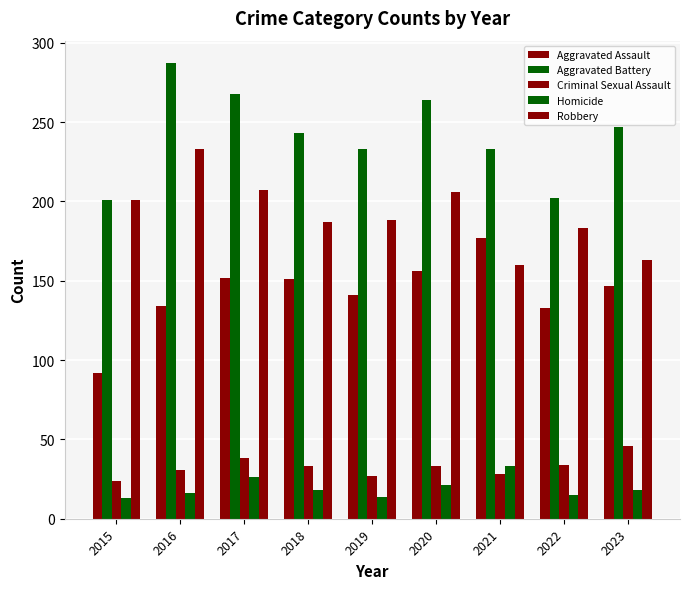

Read the Homicide value at 2015, to the nearest 5.

15